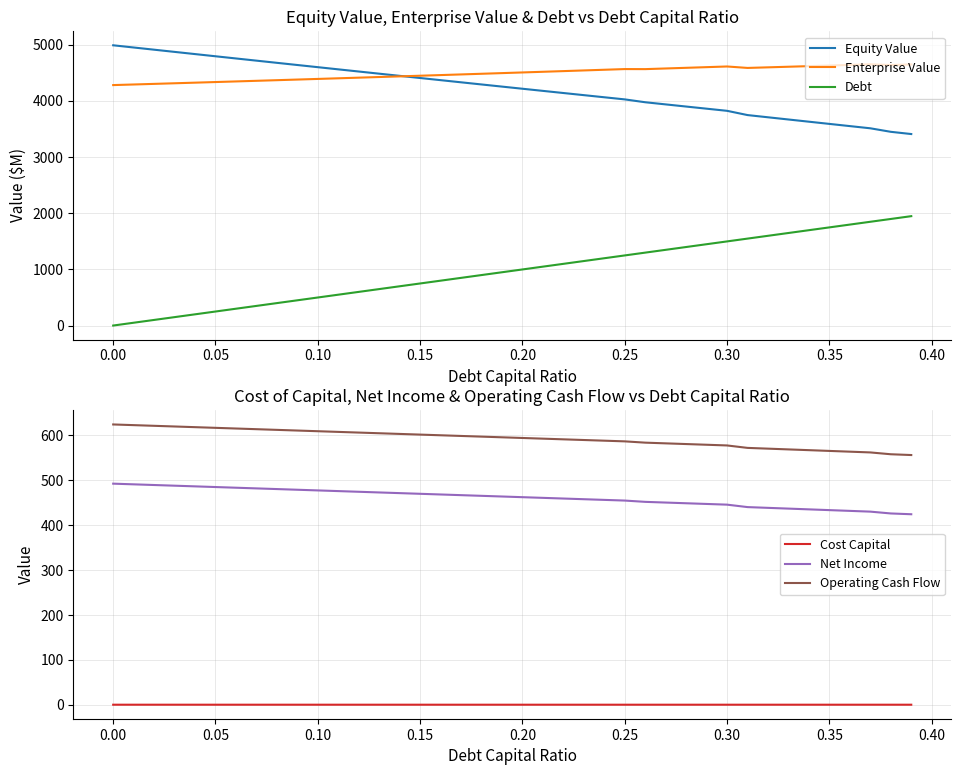

True or false: Debt and Equity Value intersect in this chart.

False